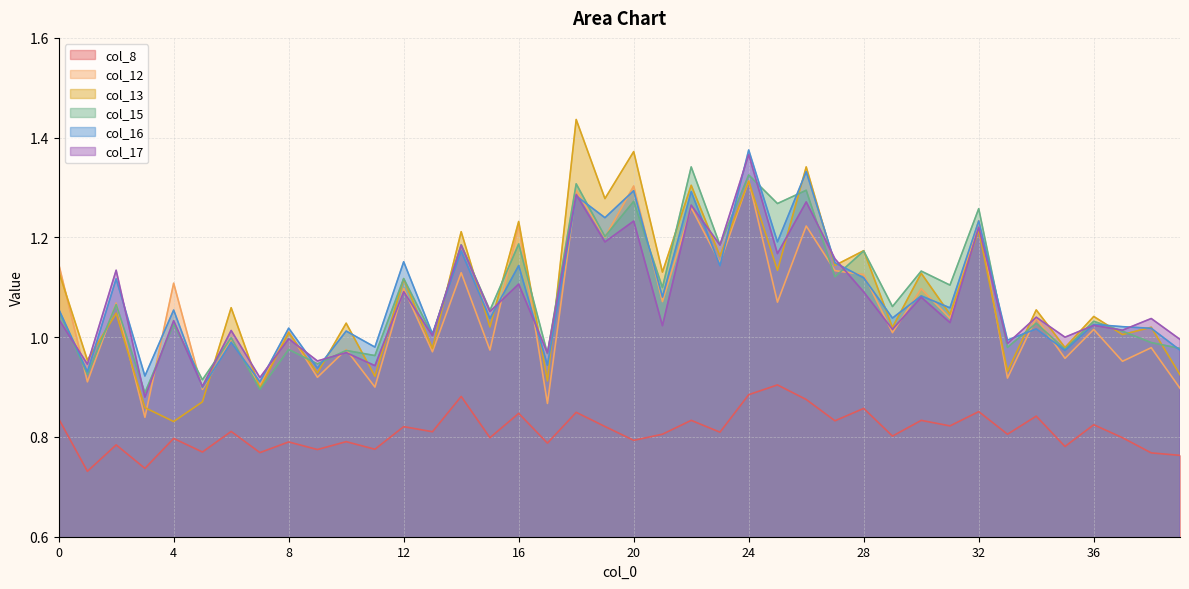

At how many categories does at least one series exceed 1?

30